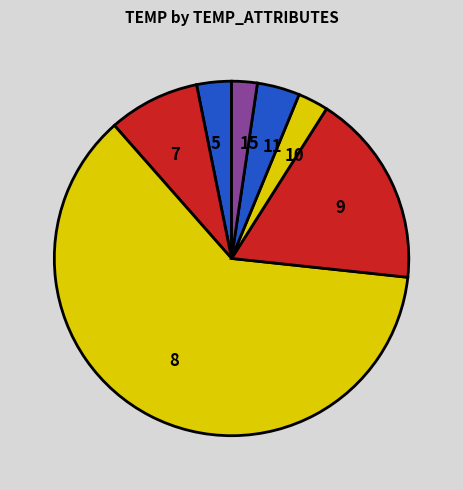

Which category has the biggest portion of the pie?

8